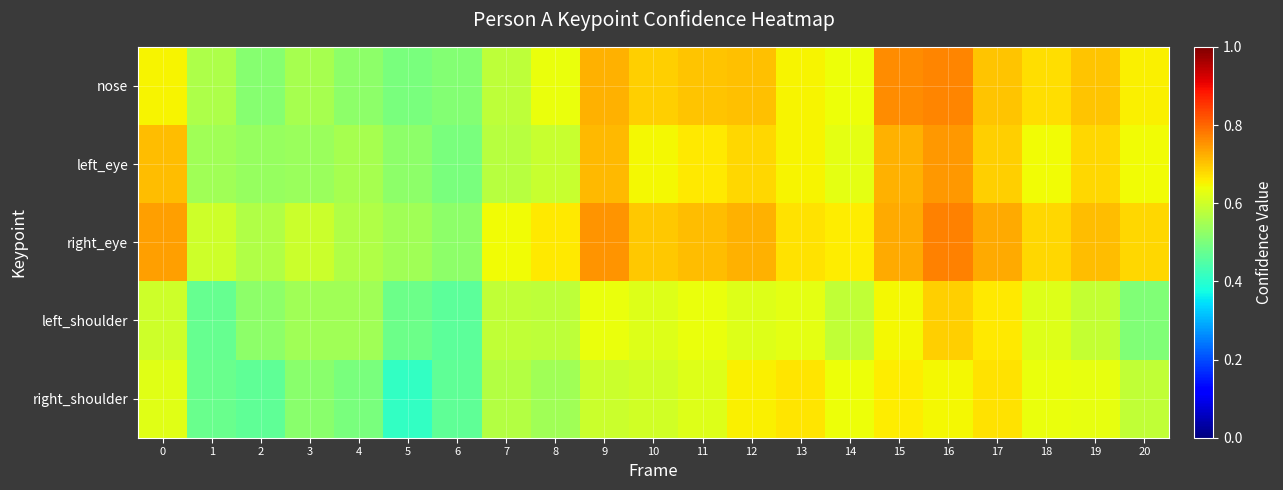

Reading left to right, transcribe all the data shown in this chart.

nose: 0=0.6	1=0.6	2=0.5	3=0.6	4=0.5	5=0.5	6=0.5	7=0.6	8=0.6	9=0.7	10=0.7	11=0.7	12=0.7	13=0.7	14=0.6	15=0.8	16=0.8	17=0.7	18=0.7	19=0.7	20=0.7
left_eye: 0=0.7	1=0.5	2=0.5	3=0.5	4=0.6	5=0.5	6=0.5	7=0.6	8=0.6	9=0.7	10=0.6	11=0.7	12=0.7	13=0.7	14=0.6	15=0.7	16=0.7	17=0.7	18=0.6	19=0.7	20=0.6
right_eye: 0=0.7	1=0.6	2=0.6	3=0.6	4=0.6	5=0.5	6=0.5	7=0.6	8=0.7	9=0.8	10=0.7	11=0.7	12=0.7	13=0.7	14=0.7	15=0.7	16=0.8	17=0.7	18=0.7	19=0.7	20=0.7
left_shoulder: 0=0.6	1=0.5	2=0.5	3=0.5	4=0.5	5=0.5	6=0.5	7=0.6	8=0.6	9=0.6	10=0.6	11=0.6	12=0.6	13=0.6	14=0.6	15=0.6	16=0.7	17=0.7	18=0.6	19=0.6	20=0.5
right_shoulder: 0=0.6	1=0.5	2=0.5	3=0.5	4=0.5	5=0.4	6=0.5	7=0.6	8=0.5	9=0.6	10=0.6	11=0.6	12=0.7	13=0.7	14=0.6	15=0.7	16=0.6	17=0.7	18=0.6	19=0.6	20=0.6